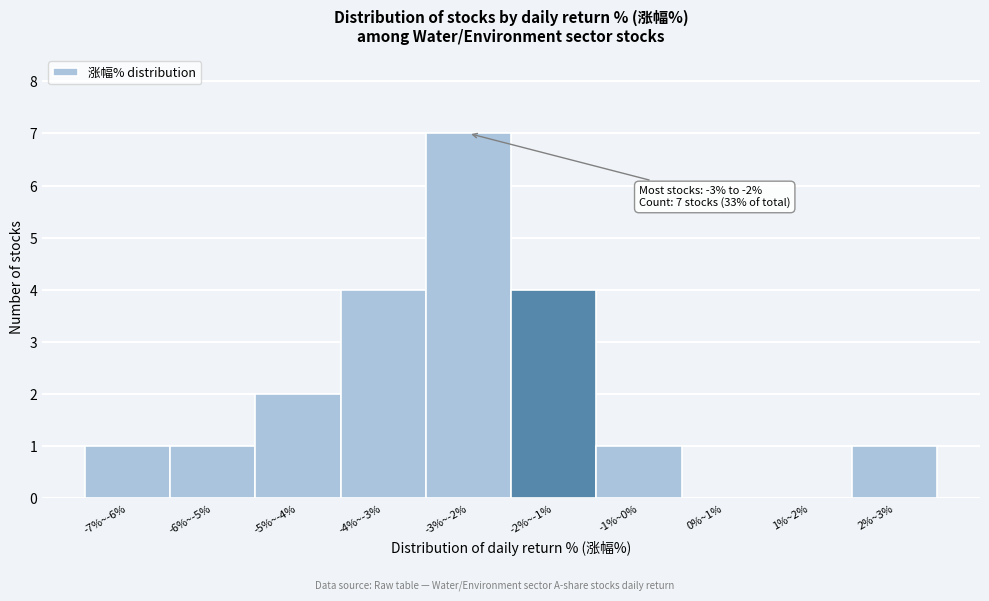

Reading right to left, extract all data points from this chart.

2%~3%=1	1%~2%=0	0%~1%=0	-1%~0%=1	-2%~-1%=4	-3%~-2%=7	-4%~-3%=4	-5%~-4%=2	-6%~-5%=1	-7%~-6%=1